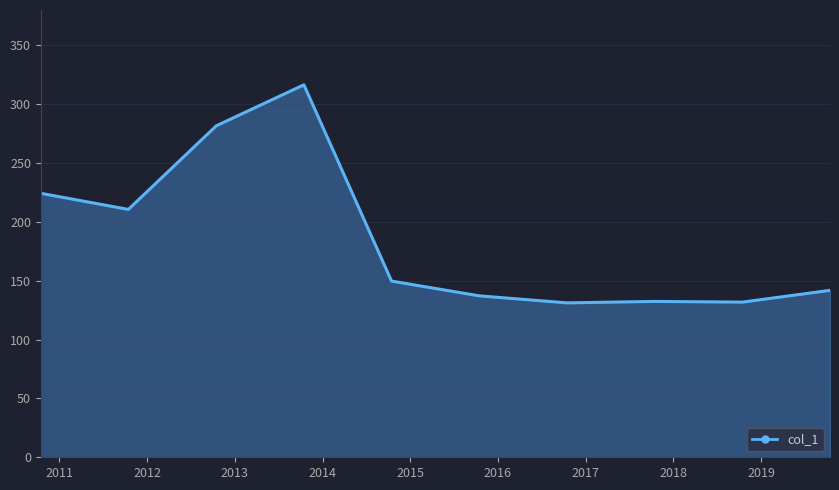

What is the greatest value displayed?

316.5